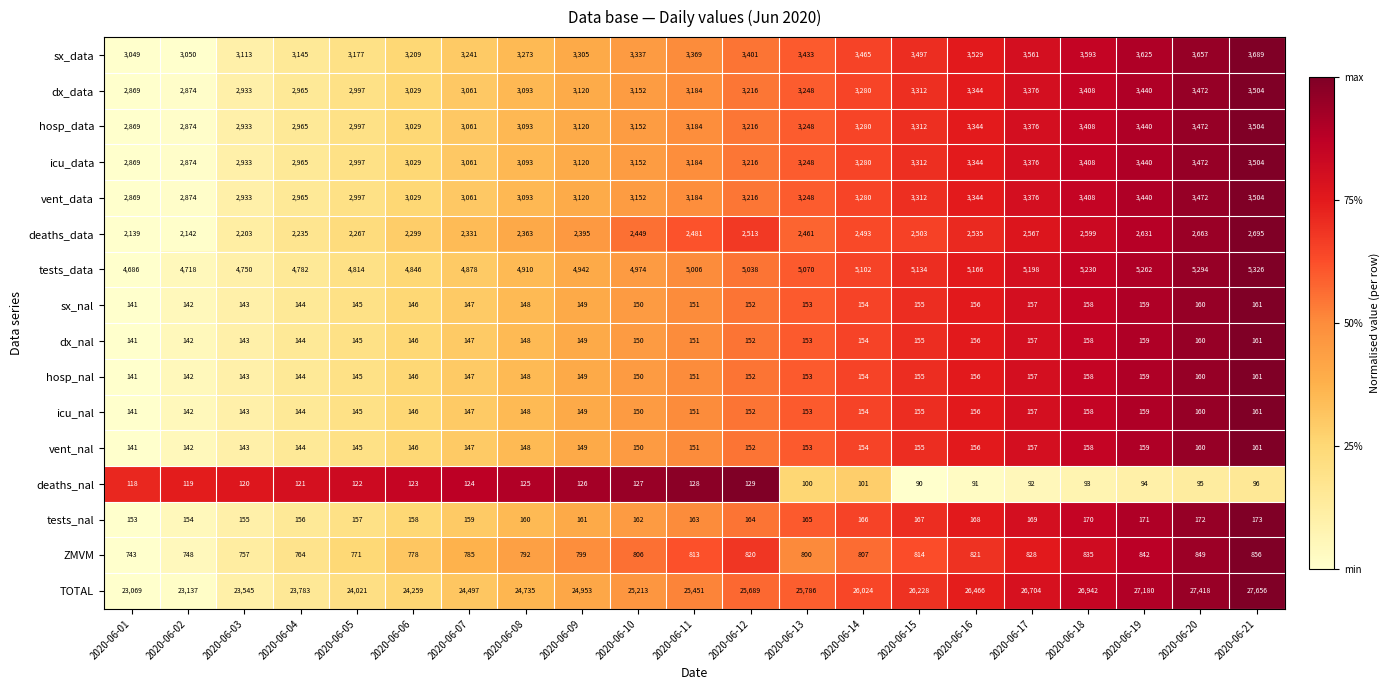

At which category does the chart reach its minimum across all series?

2020-06-15